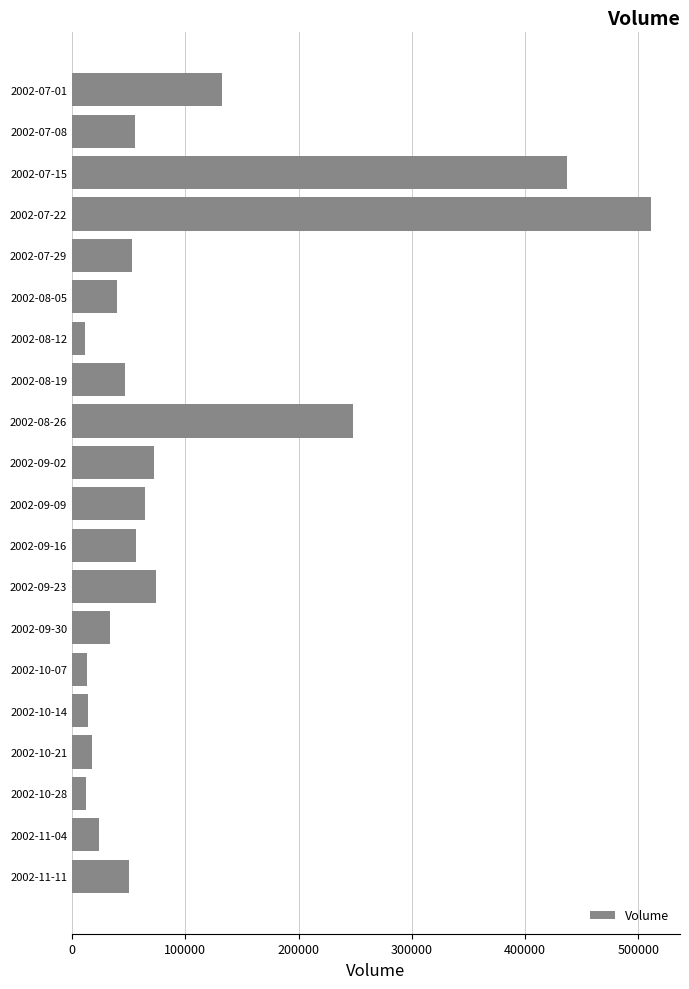

Which label corresponds to the largest value in the chart?

2002-07-22